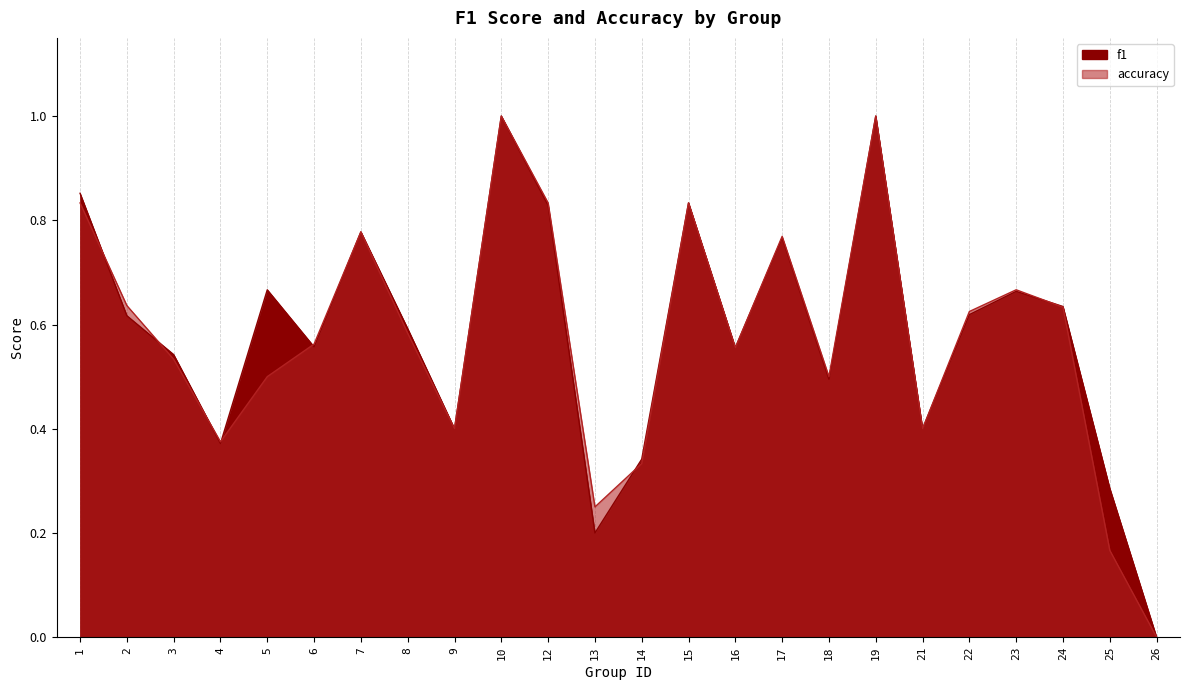

What are all the series names shown in the legend?

f1, accuracy